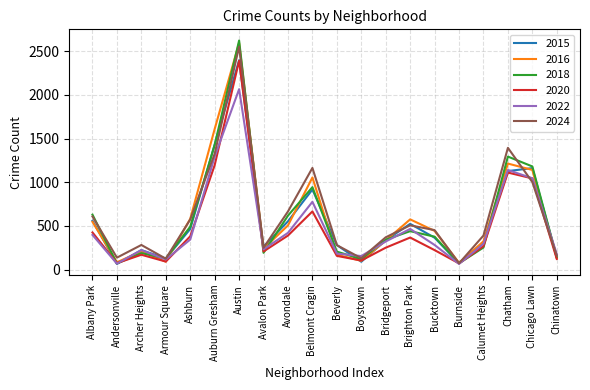

Is the value of 2015 at Bridgeport greater than the value of 2018 at Andersonville?

Yes